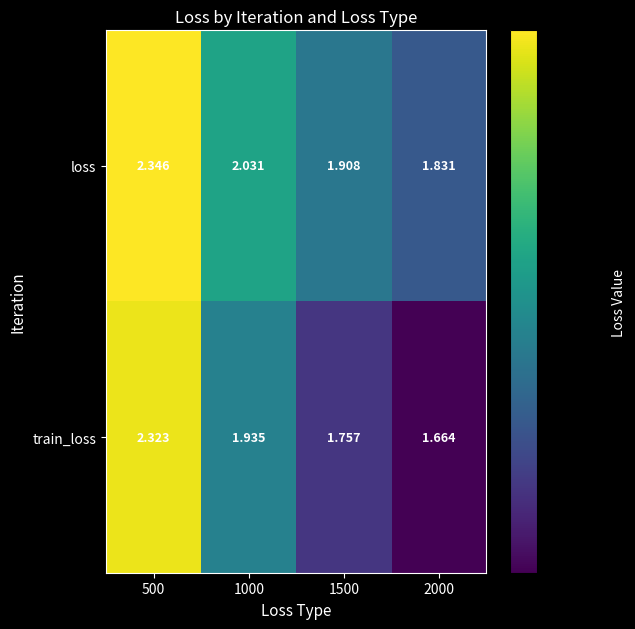

Which label corresponds to the largest value in the chart?

500